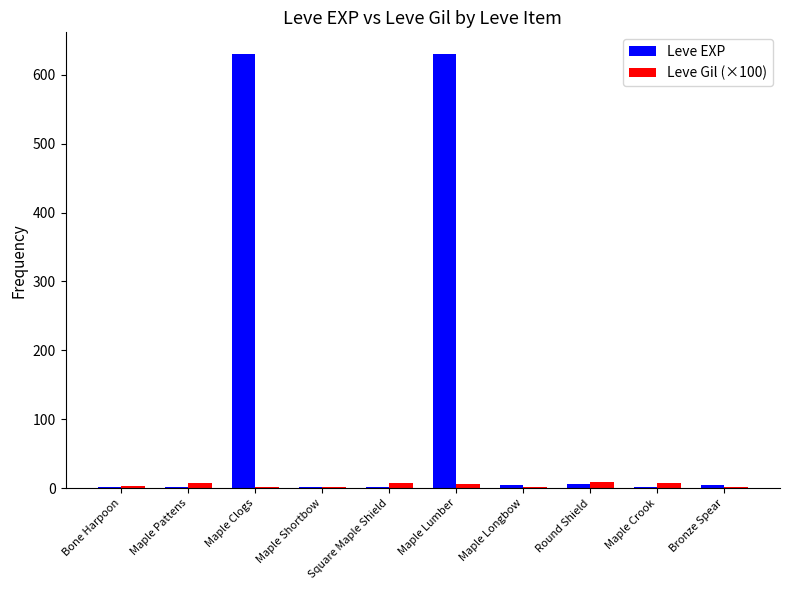

What is the maximum value shown in the chart?

630.0